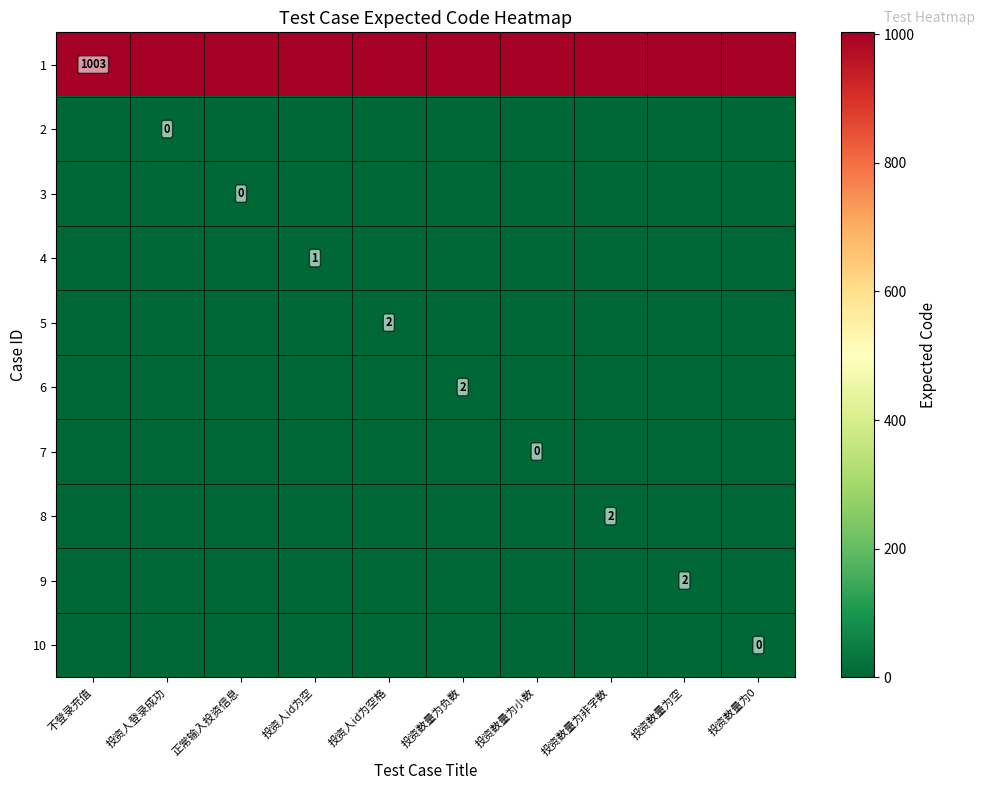

Is it true that 6 equals 3 at 投资数量为负数?

False